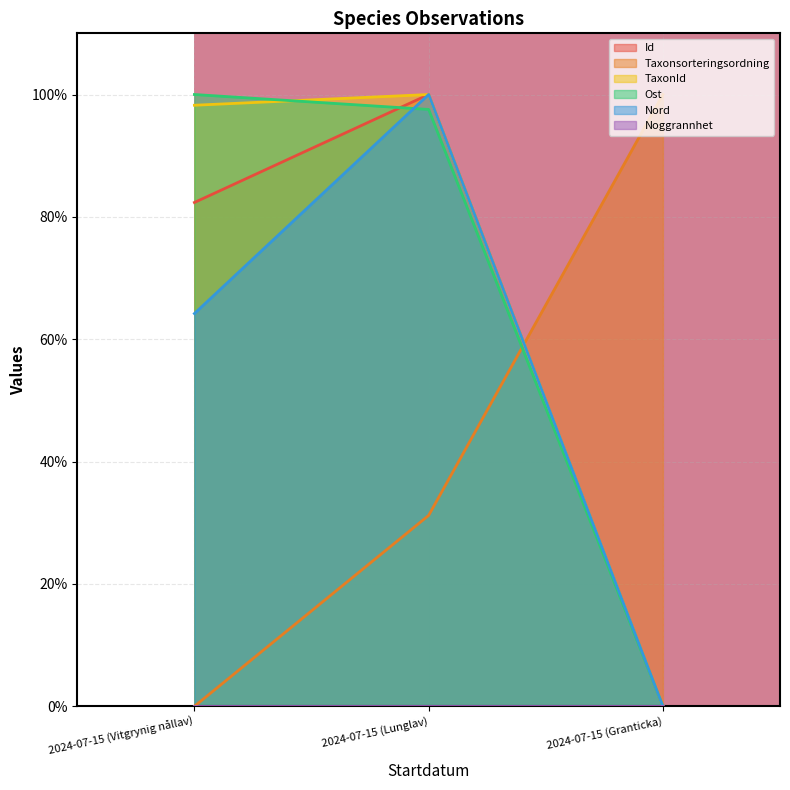

Where is Taxonsorteringsordning nearest to the value 49?

2024-07-15 (Lunglav)